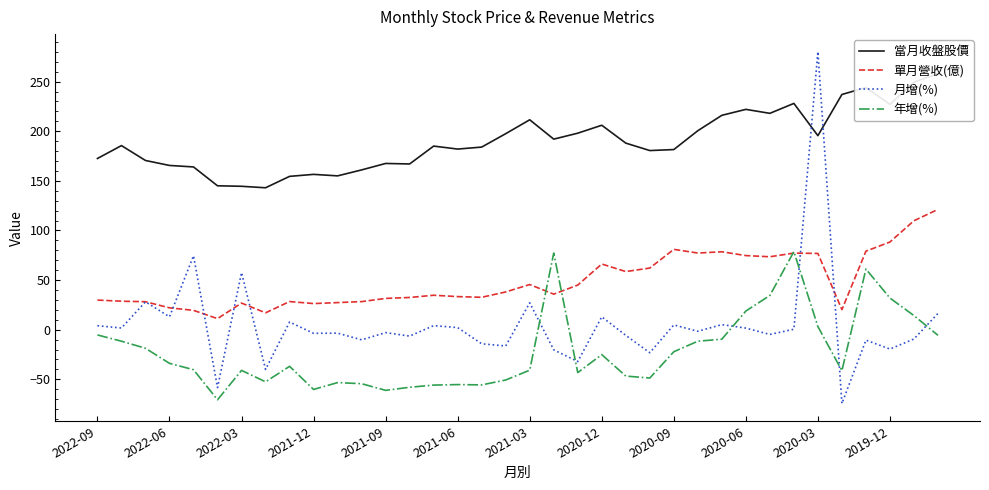

What is the difference between the 年增(%) values at 2021-12 and 2022-09?

54.9